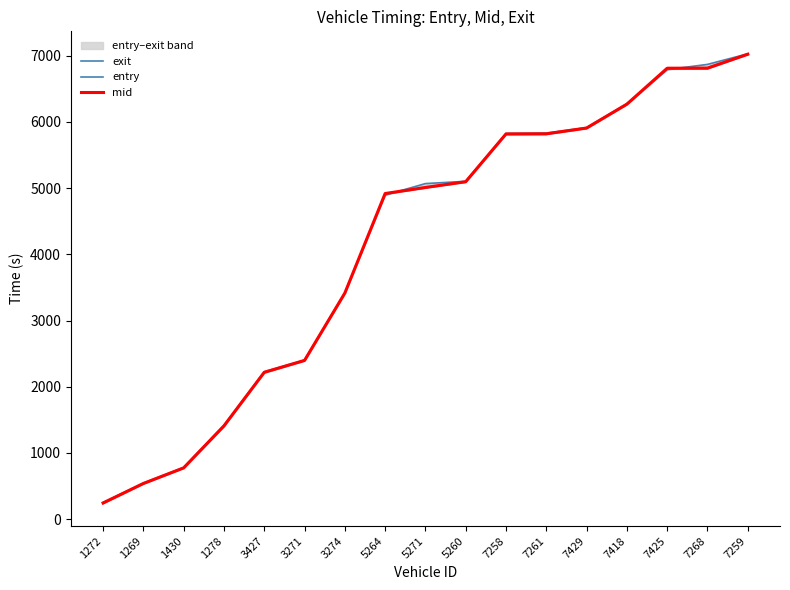

What is the total value across all series at 7258?

17450.8